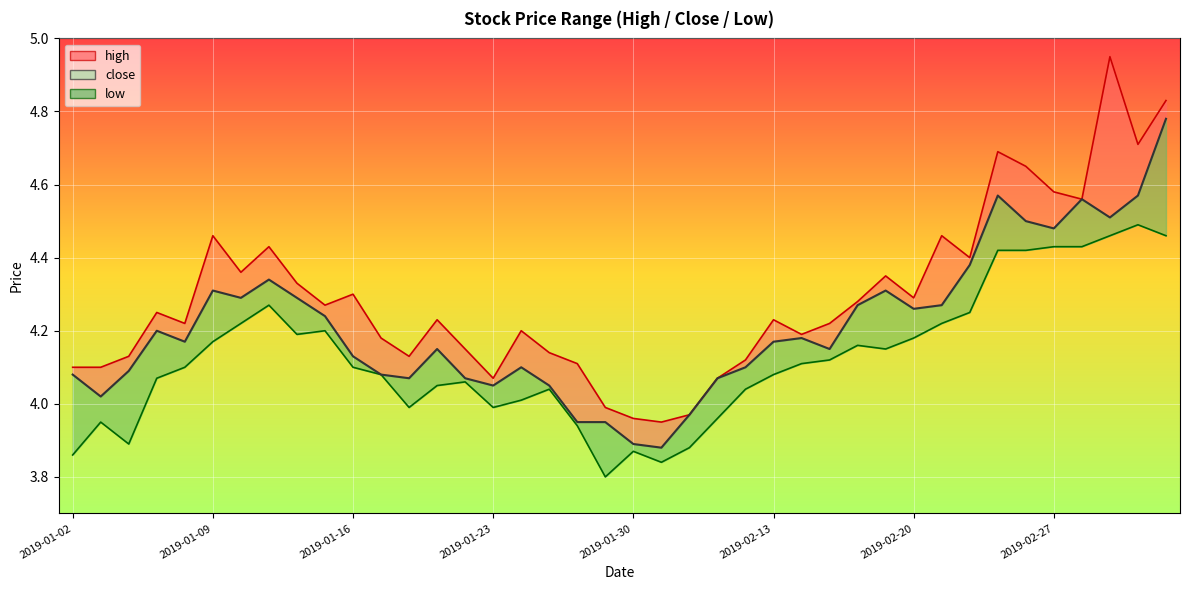

What is the greatest value displayed?

5.0